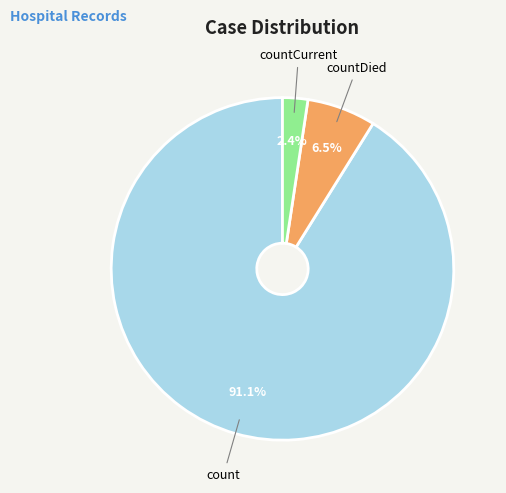

How many slices are in this pie chart?

3